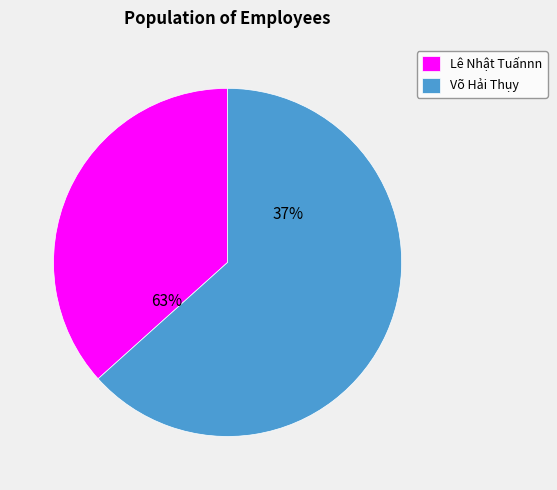

The Lê Nhật Tuấnnn slice represents 37% of the pie. True or false?

True